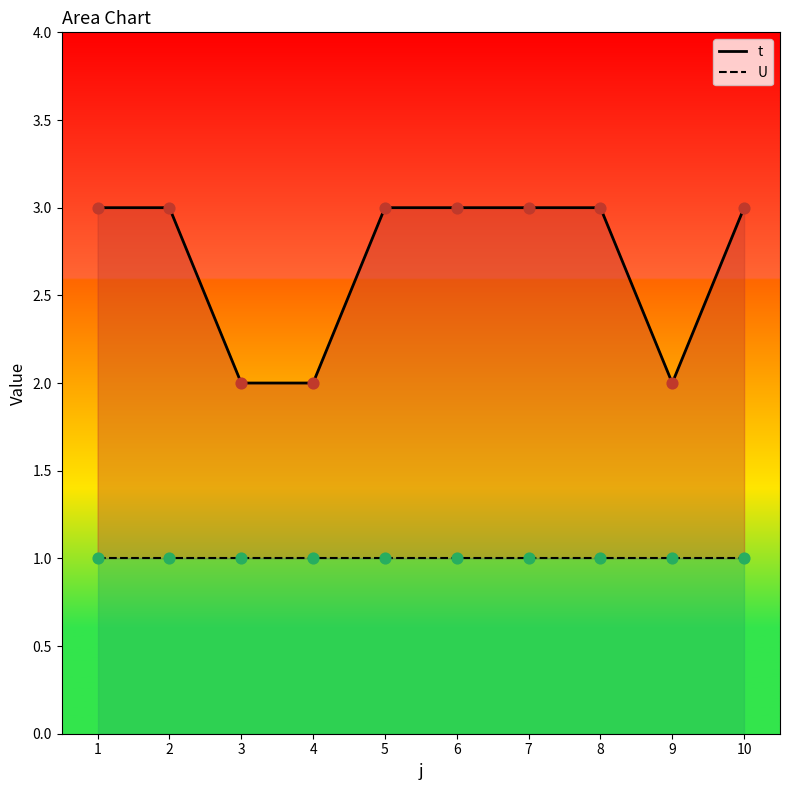

What is the change in value from 4 to 8?

+1